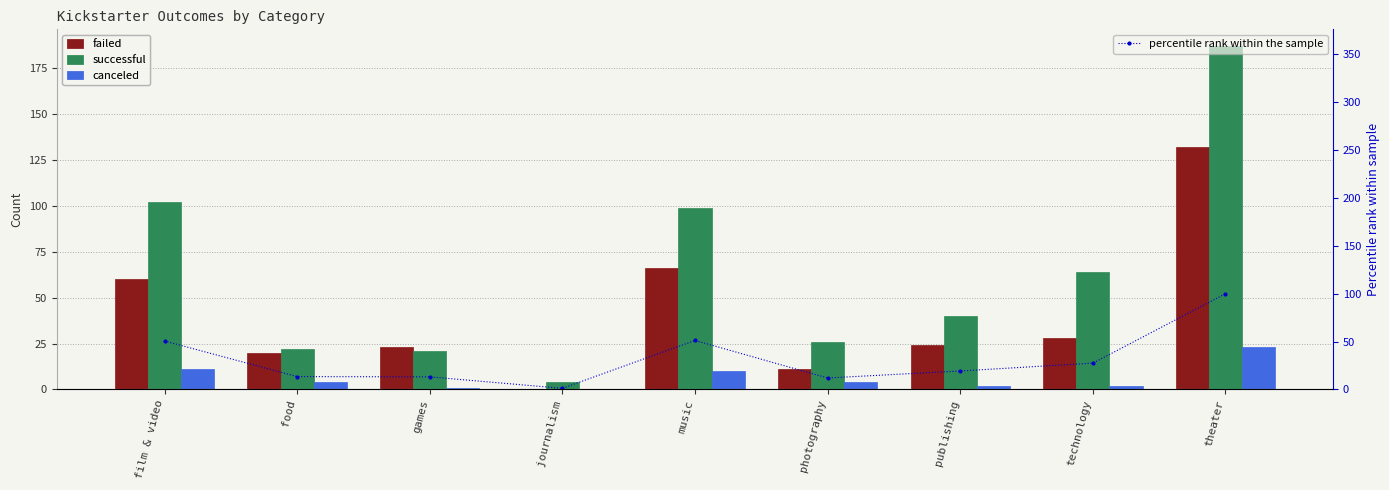

What is the value of the failed bar at the 9th from the left?

132.0